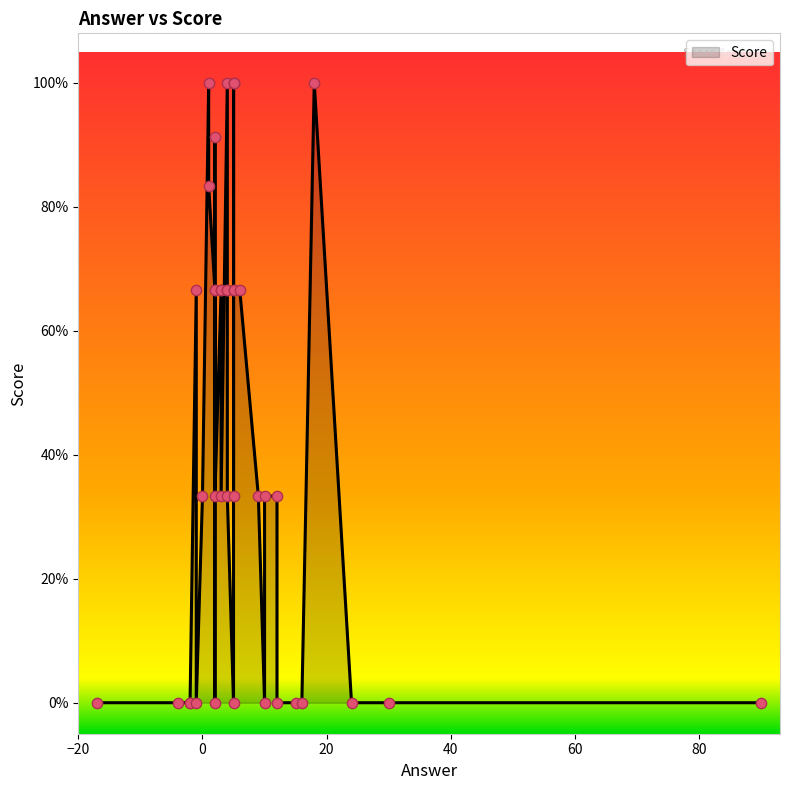

Between 18 and 5, which is larger?

18